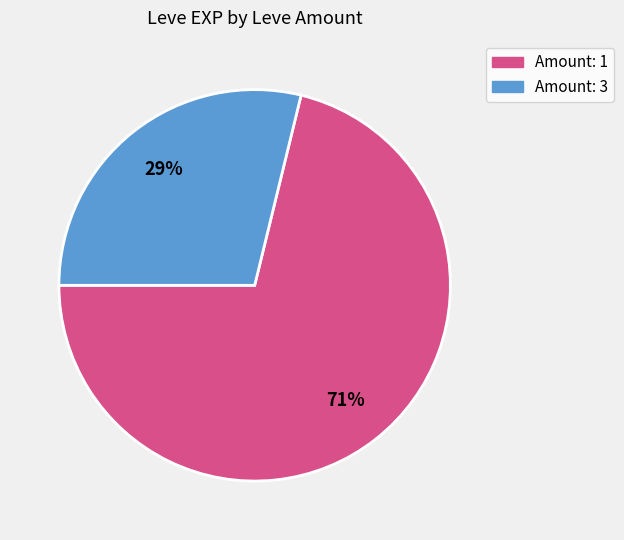

Is there a majority slice in this chart?

Yes